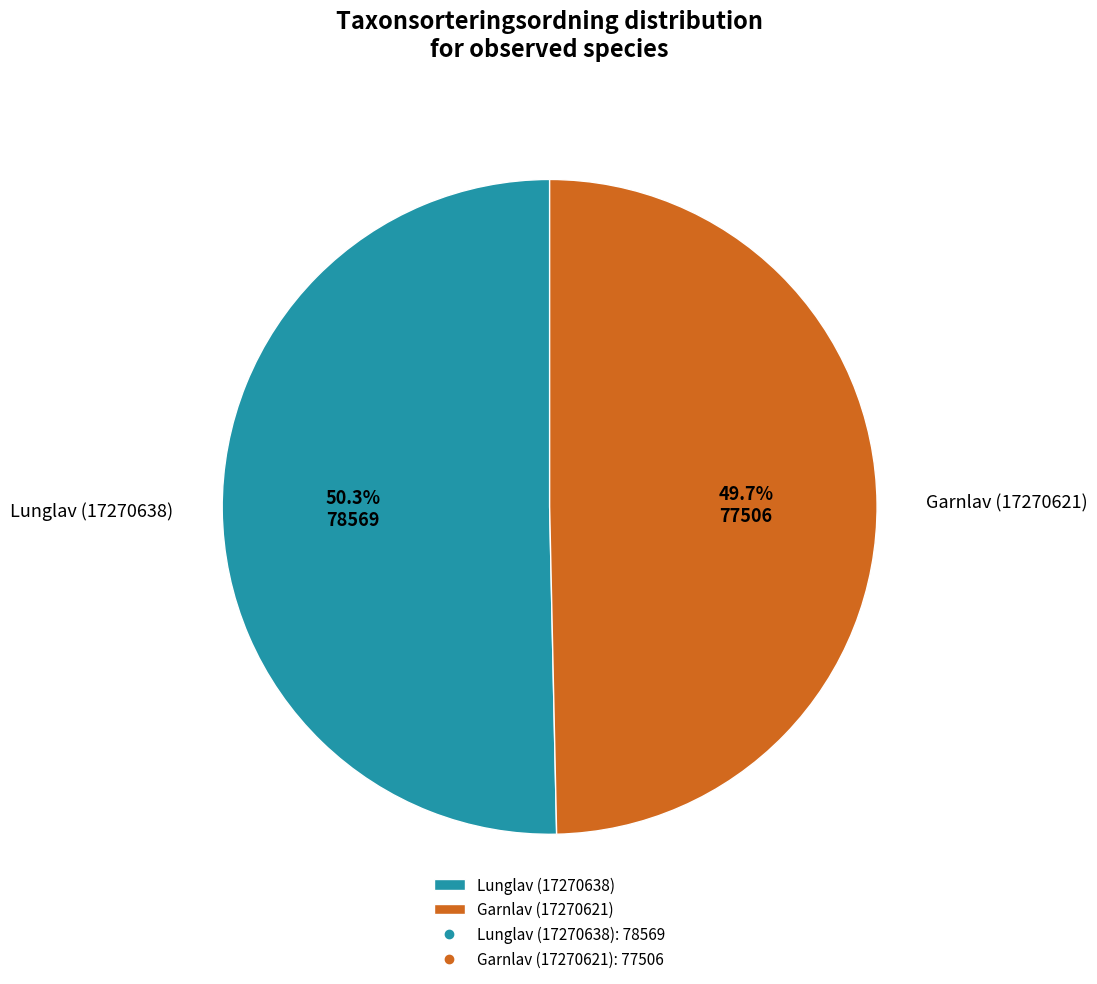

What is the smallest slice in the pie chart?

Garnlav (17270621)